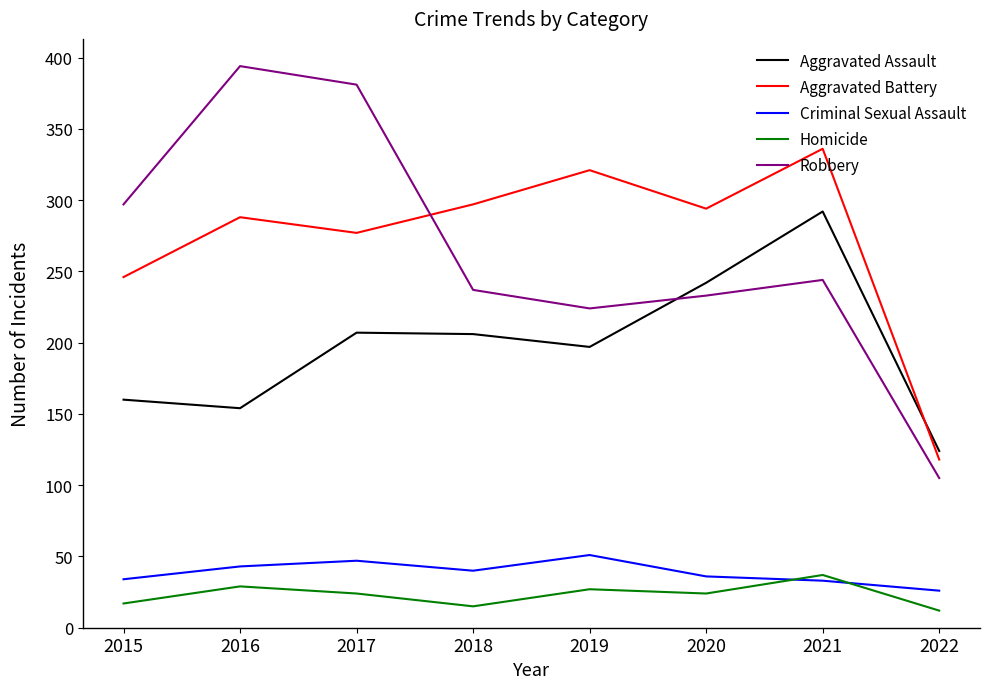

How many lines are shown in the chart?

5